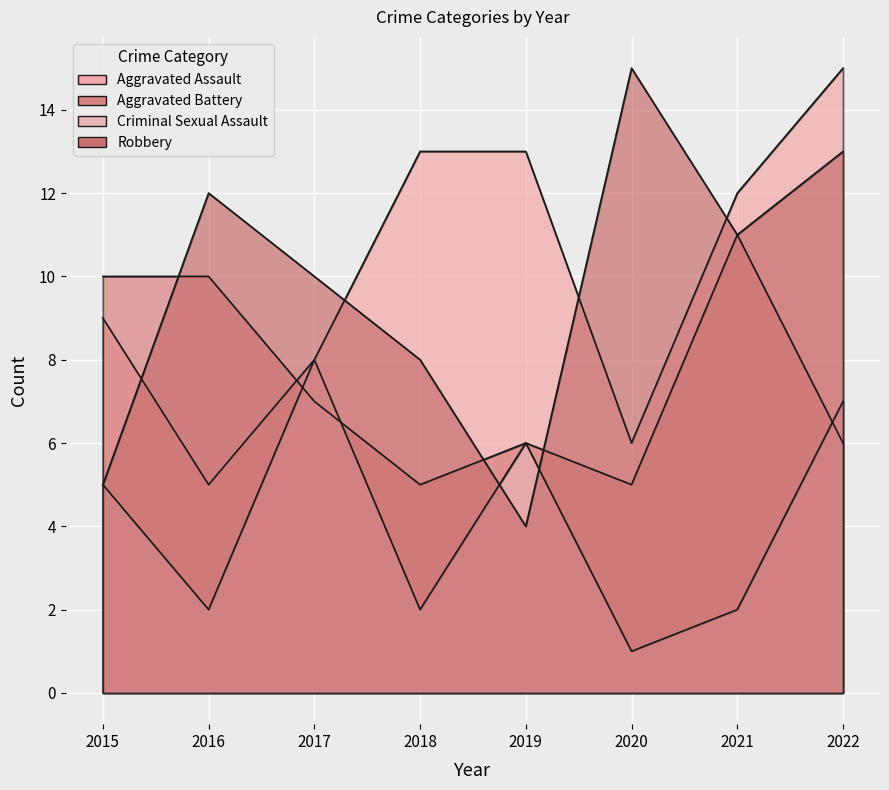

At which label does Aggravated Battery reach its minimum?

2018